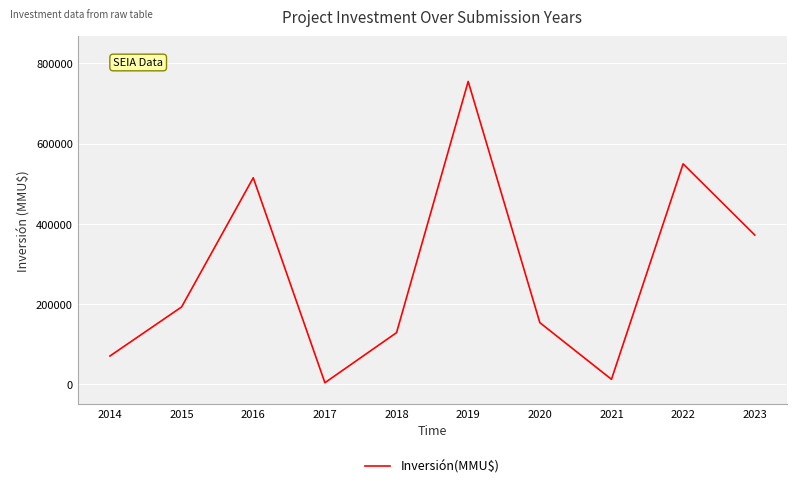

What is the maximum value shown in the chart?

755173